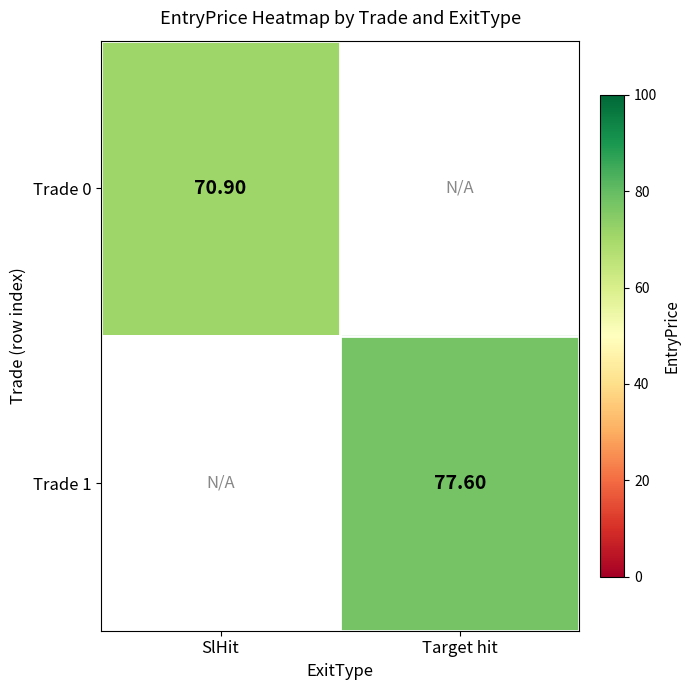

Is it true that Trade 1 equals 77.6 at Target hit?

True